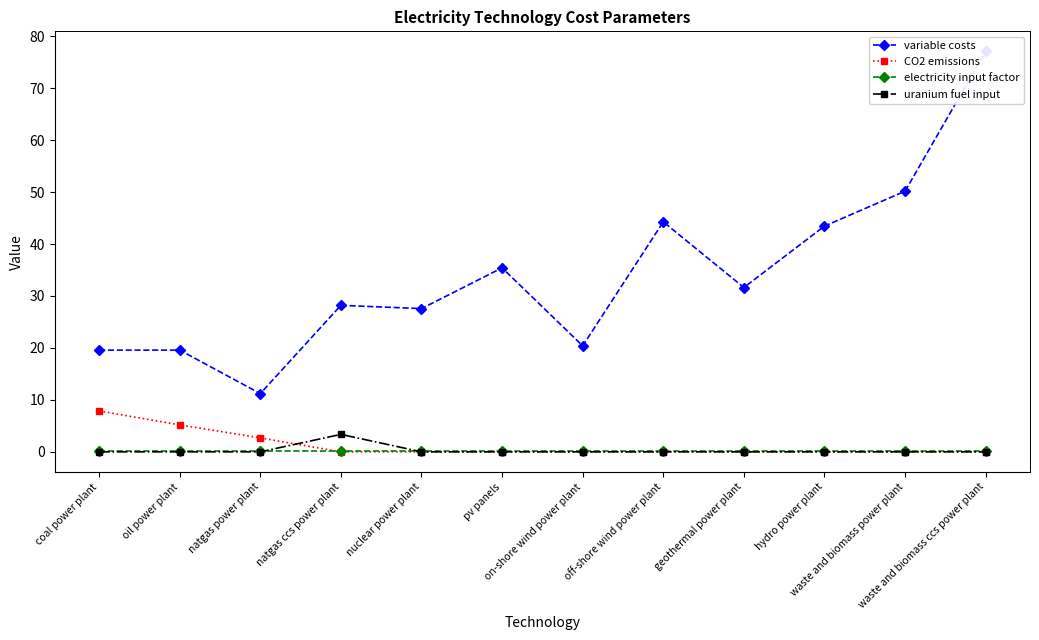

After their last crossing, which series has the higher values: CO2 emissions or electricity input factor?

electricity input factor